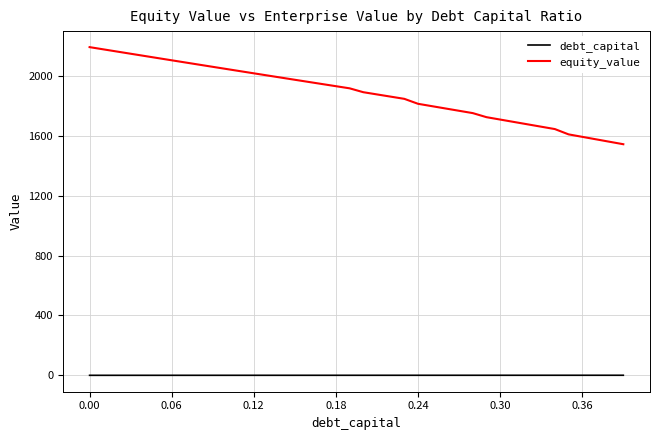

Rank the series by their maximum value, from lowest to highest.

debt_capital, equity_value